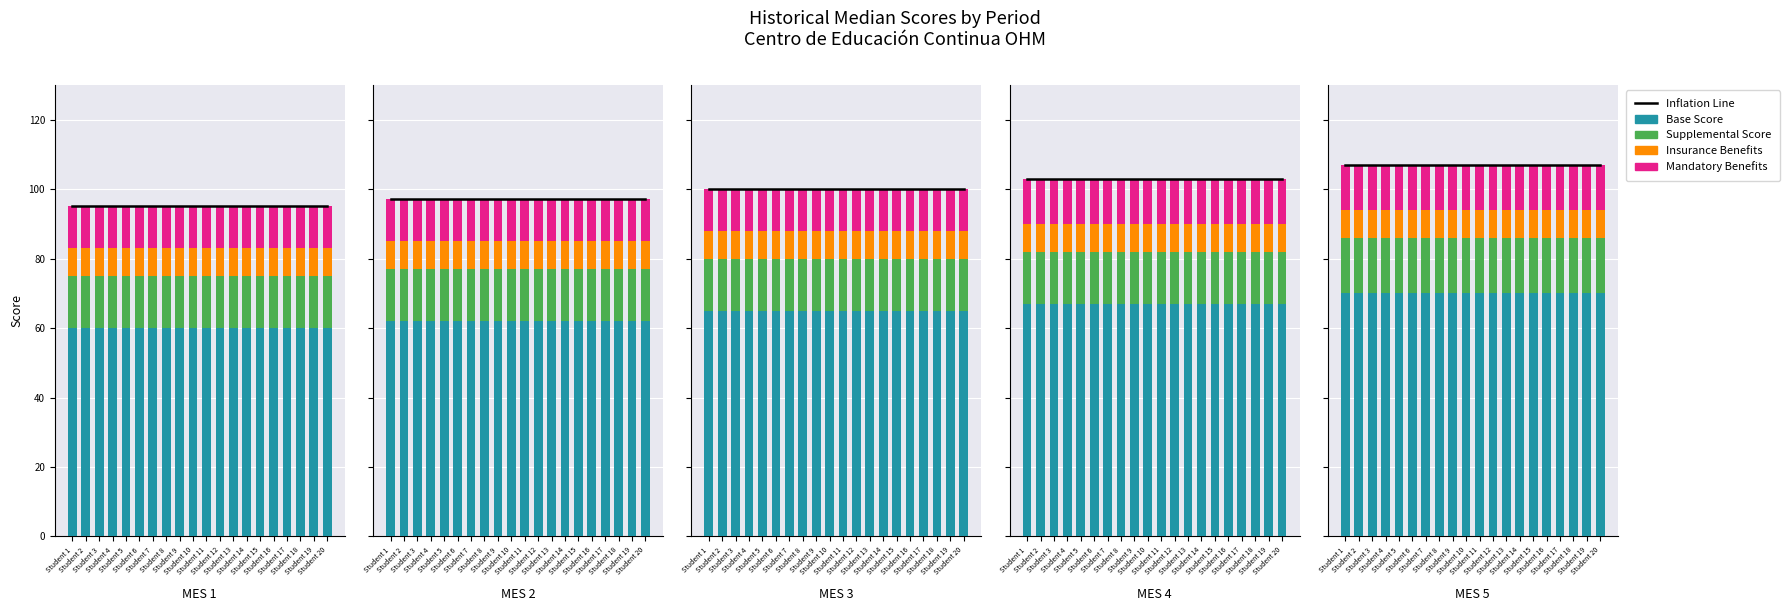

Rank the categories by Supplemental Score value from highest to lowest.

Student 1, Student 2, Student 3, Student 4, Student 5, Student 6, Student 7, Student 8, Student 9, Student 10, Student 11, Student 12, Student 13, Student 14, Student 15, Student 16, Student 17, Student 18, Student 19, Student 20